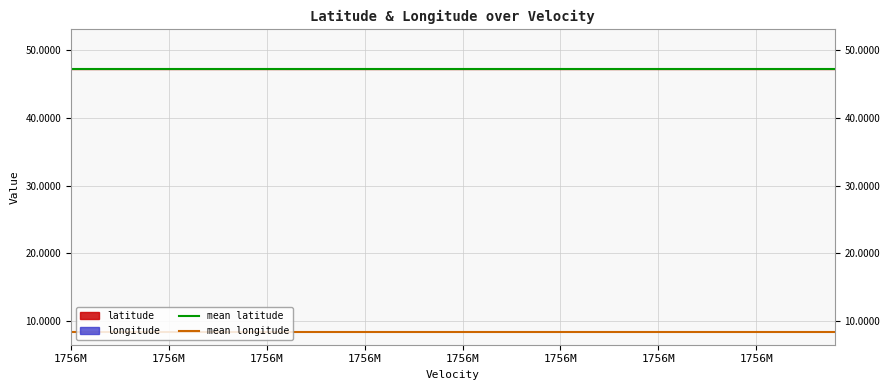

Is it true that mean longitude equals 3.5 at 1756M?

False